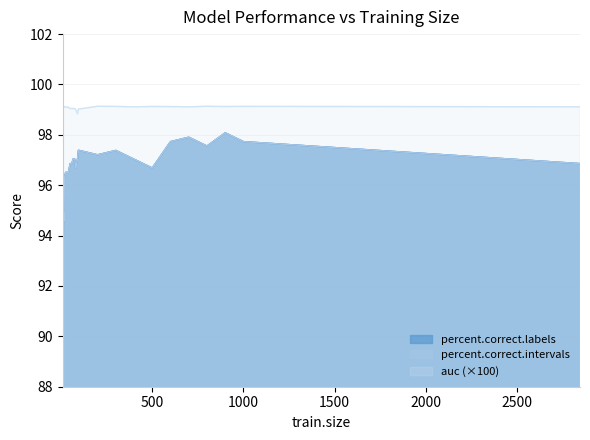

What is the difference between the maximum and minimum values in the percent.correct.labels series?

4.5